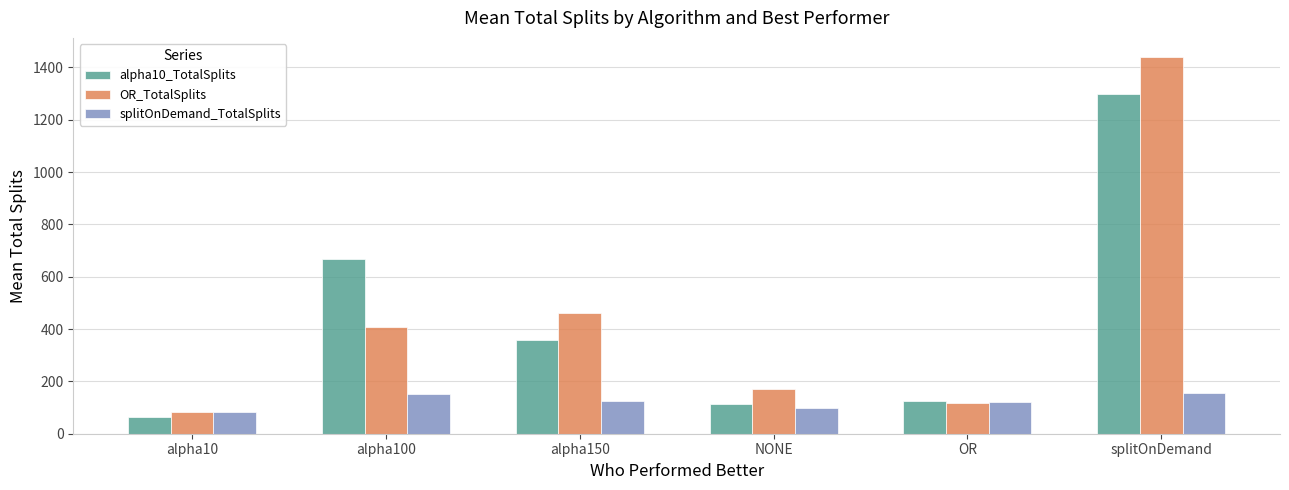

The value of alpha10_TotalSplits at splitOnDemand is 1300.3. True or false?

True